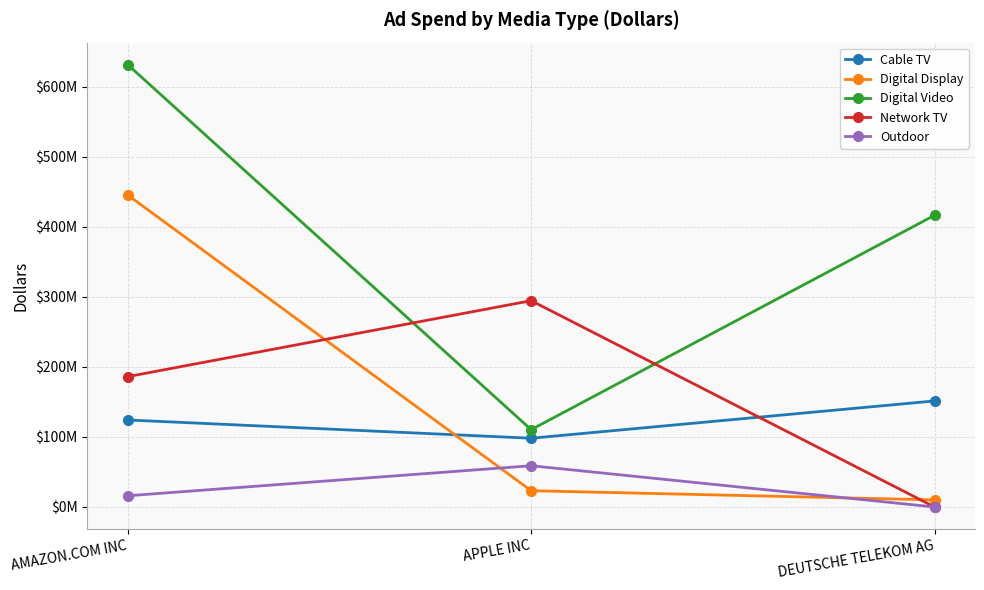

What position from the left is AMAZON.COM INC?

1